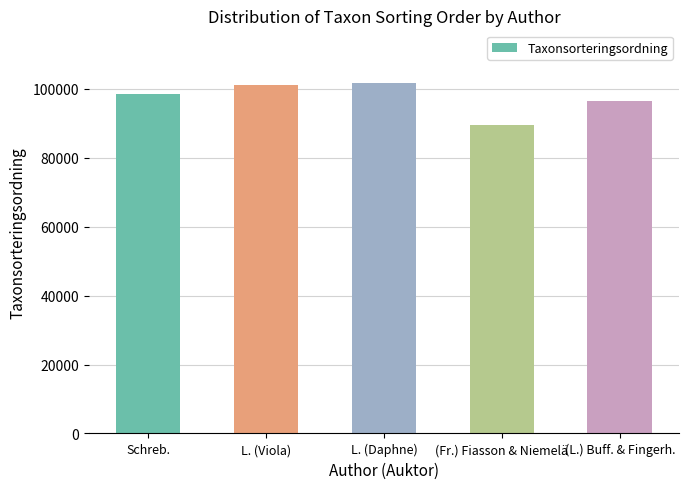

What is the label of the 1st bar from the right?

(L.) Buff. & Fingerh.